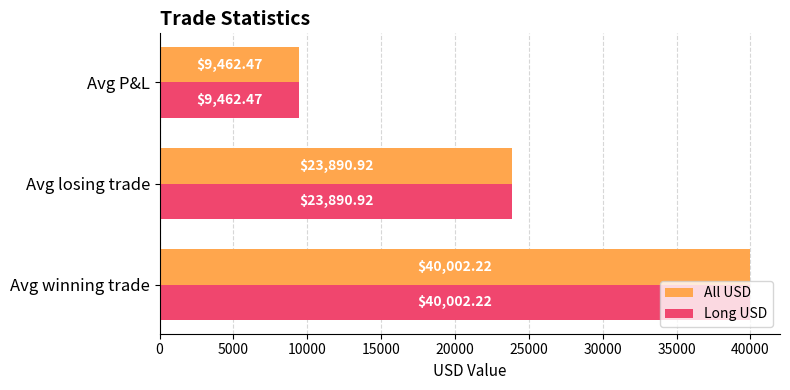

How many categories are shown in the chart?

3